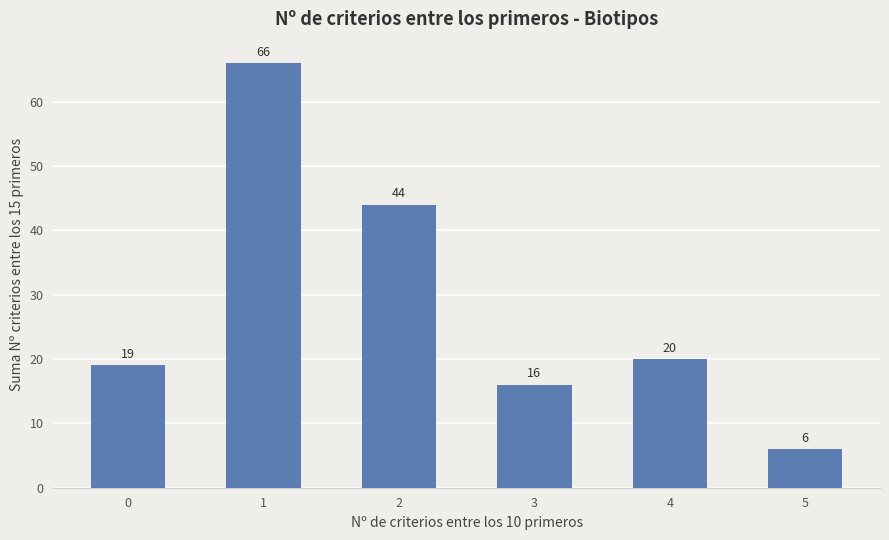

What is the difference between the second highest and second lowest values?

28